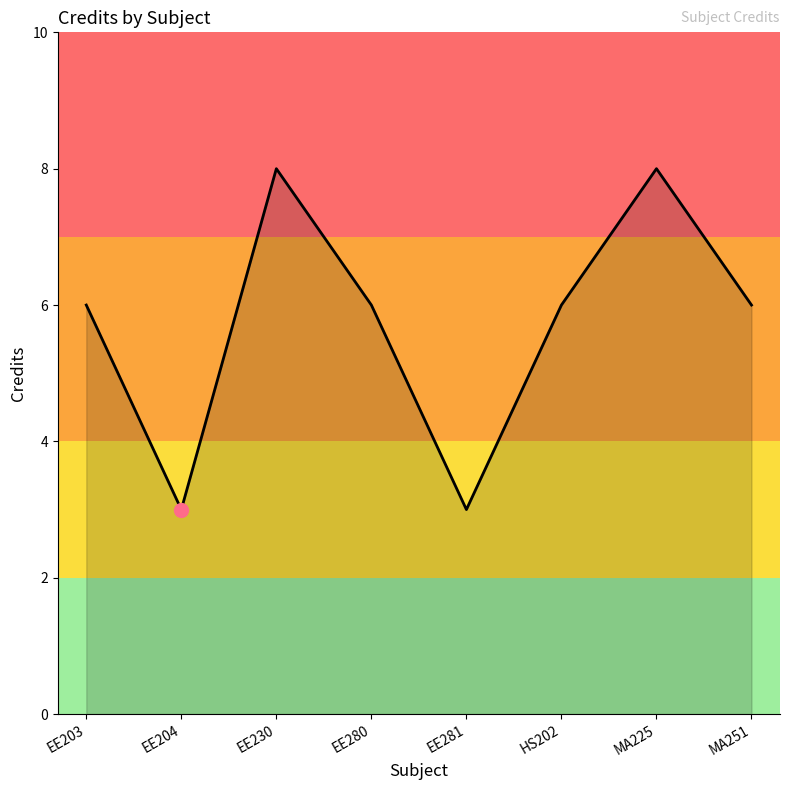

What position from the right is EE203?

8